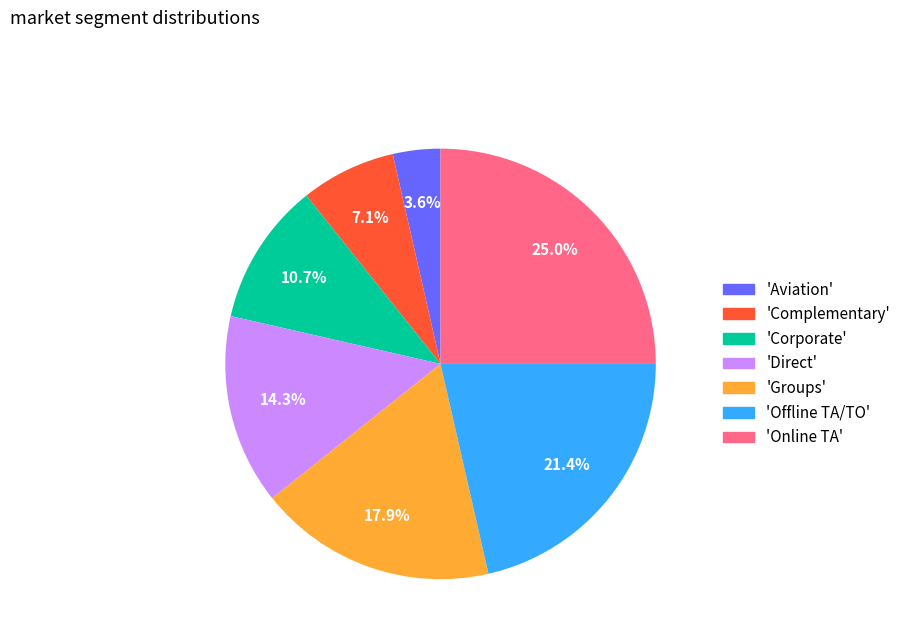

What is the smallest slice in the pie chart?

'Aviation'